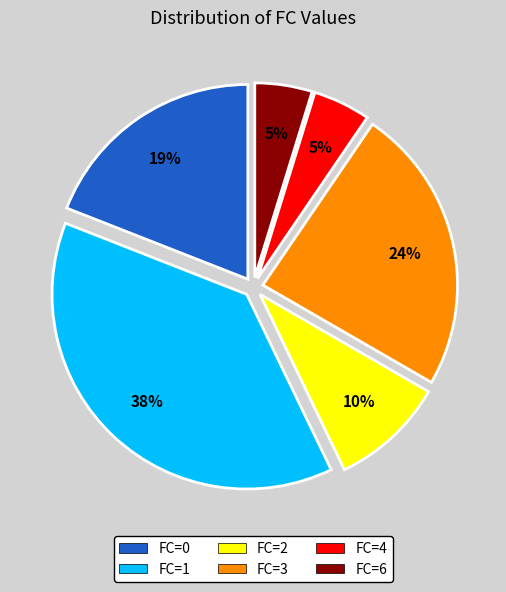

Is the sum of FC=6 and FC=0 greater than half?

No